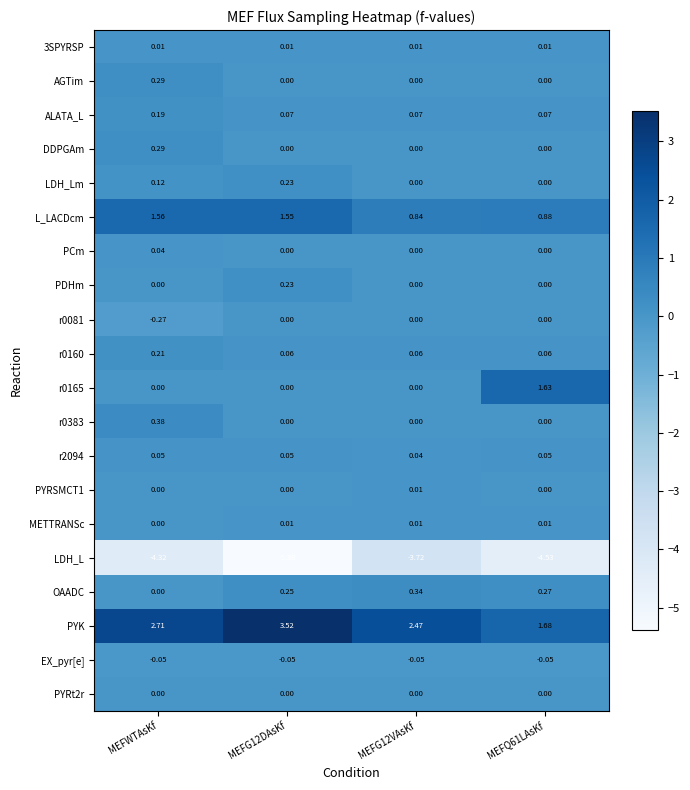

What is the spread (max minus min) of values at MEFG12VAsKf?

6.2